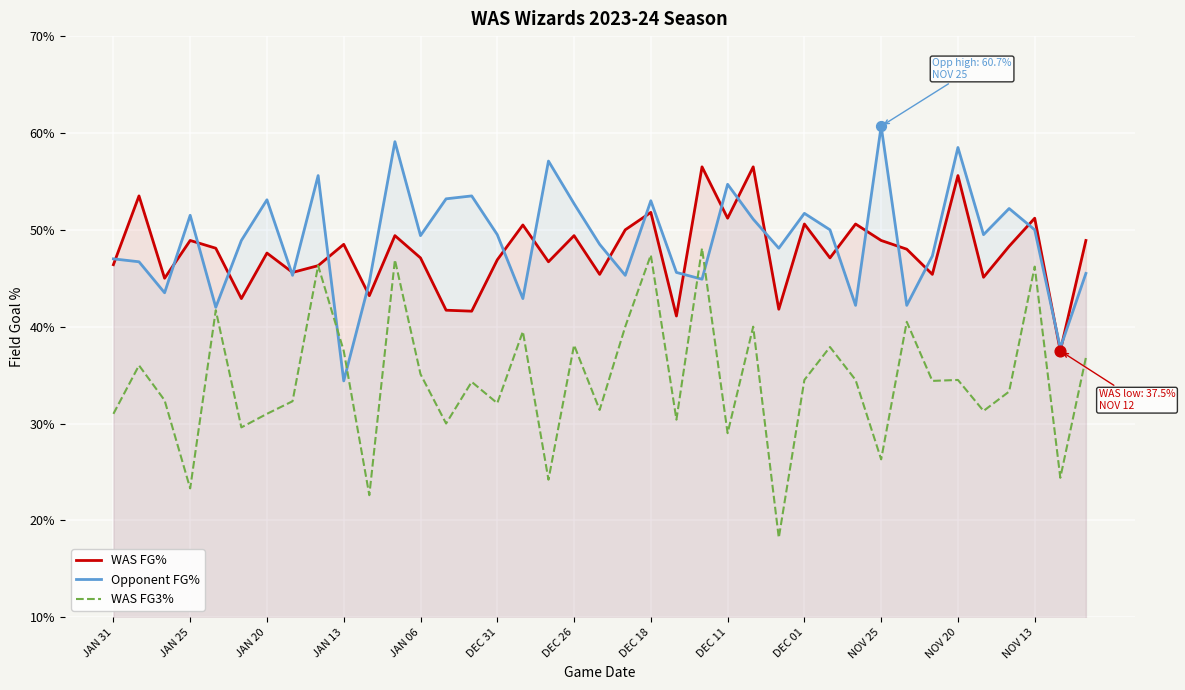

Which series reaches the maximum Y coordinate?

Opponent FG%